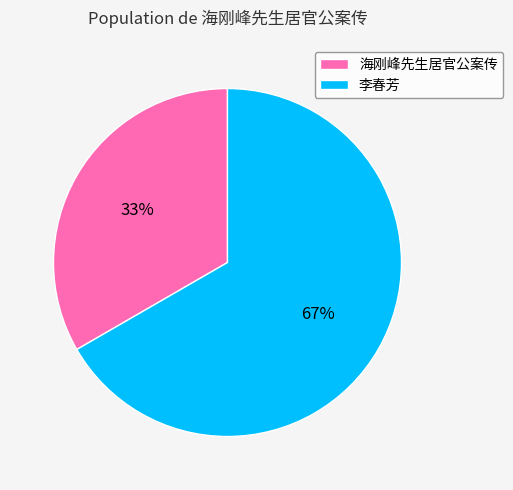

Approximately how many times larger is the value at 李春芳 compared to 海刚峰先生居官公案传?

2.0